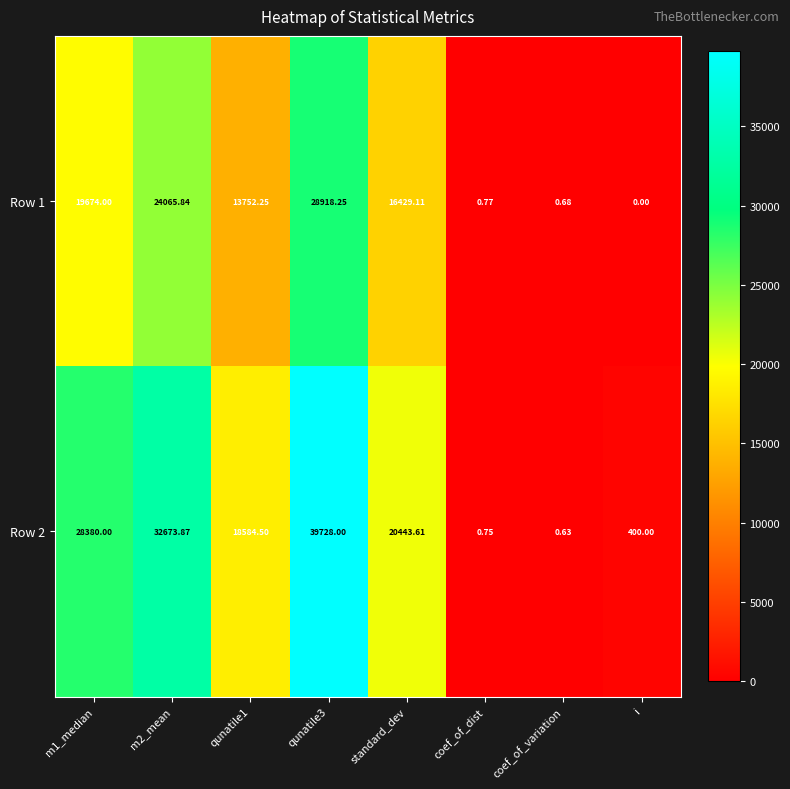

Is the value of Row 2 at qunatile1 greater than the value of Row 1 at m2_mean?

No